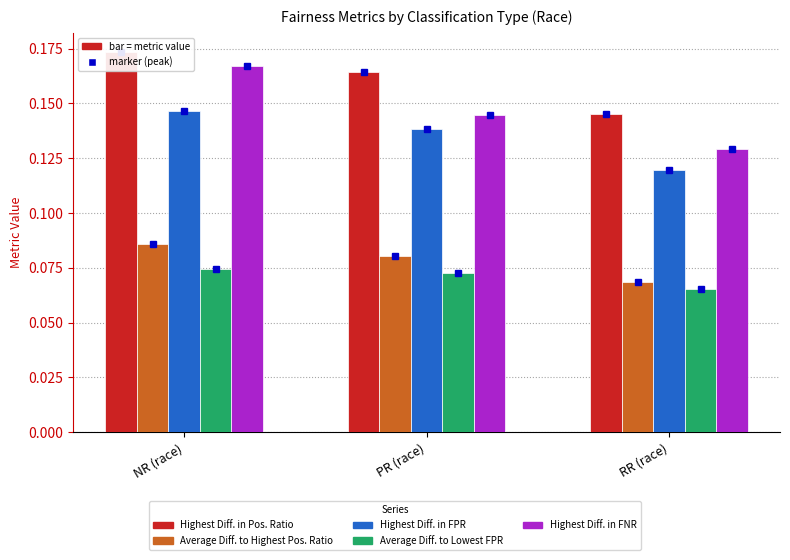

What is the average value of the Highest Diff. in FNR series?

0.1